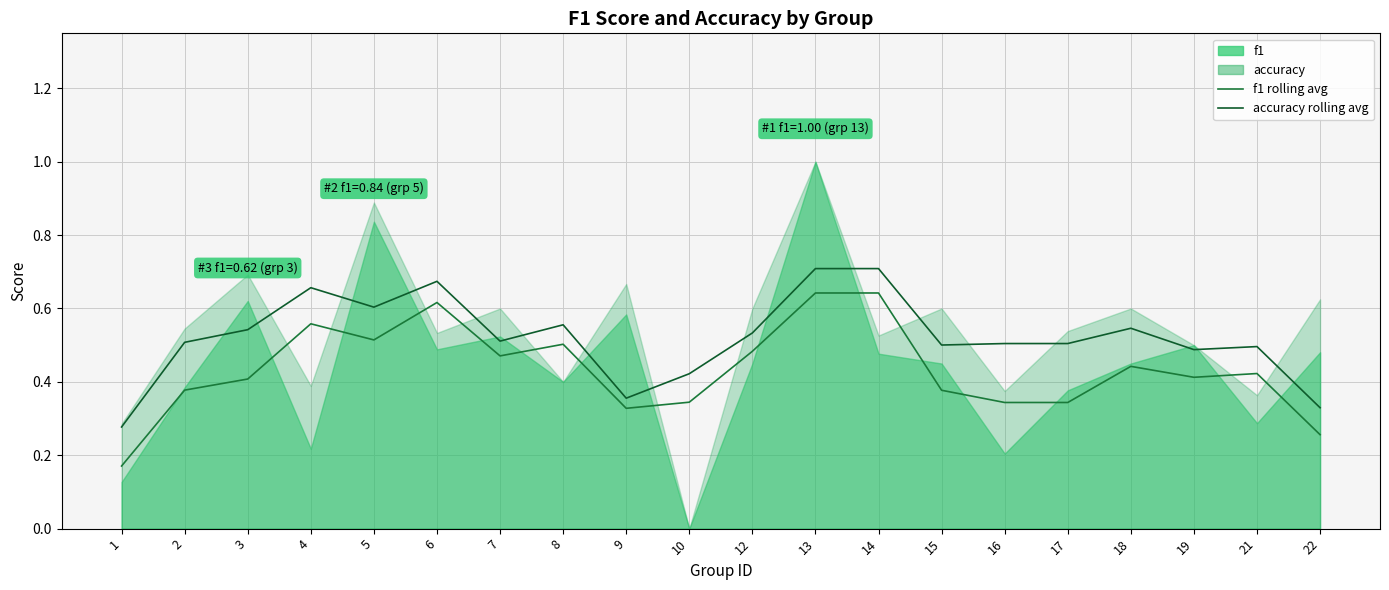

What is the average value of the accuracy rolling avg series?

0.5